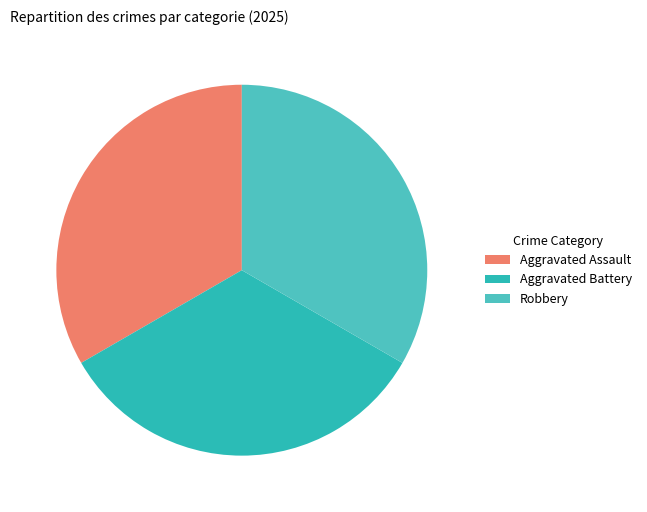

How many segments does this pie chart have?

3